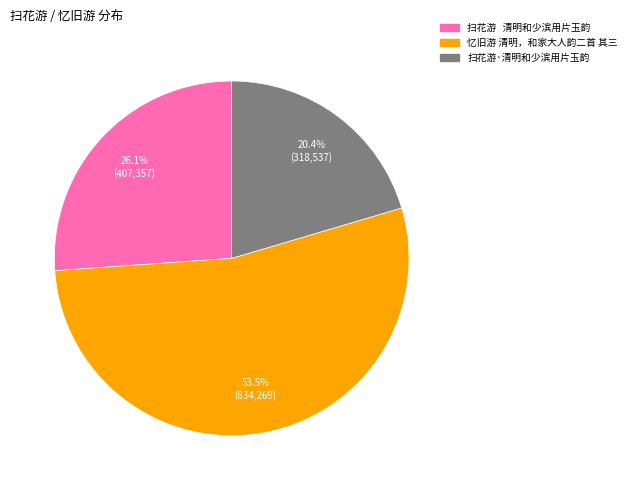

Is there any slice that represents more than half of the pie?

Yes